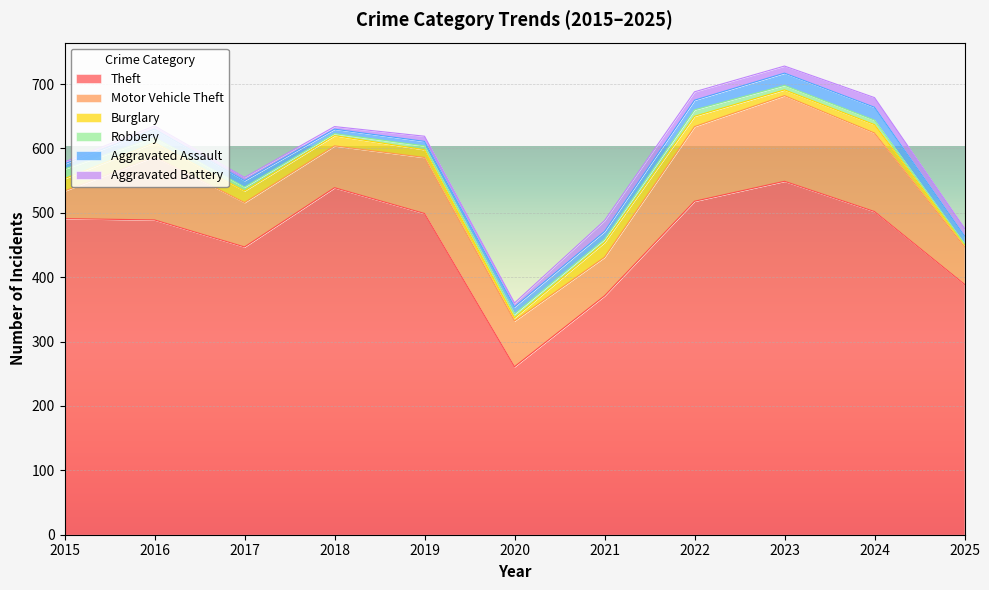

Where is the first local maximum for Aggravated Battery?

2019